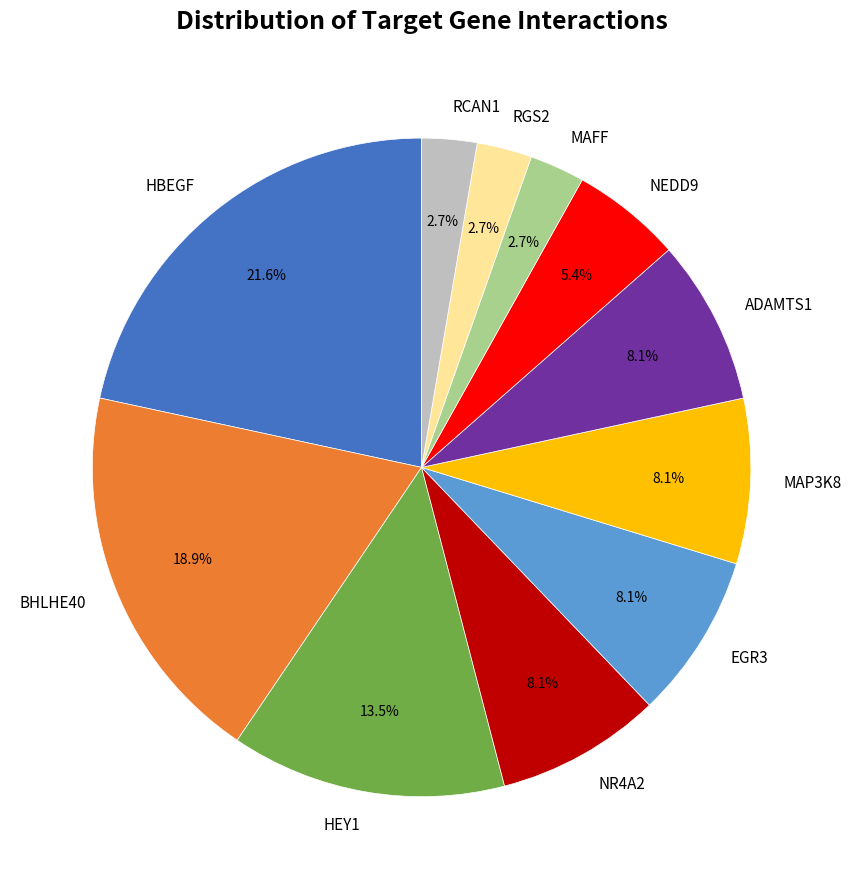

True or false: ADAMTS1 accounts for 8% of the total.

True